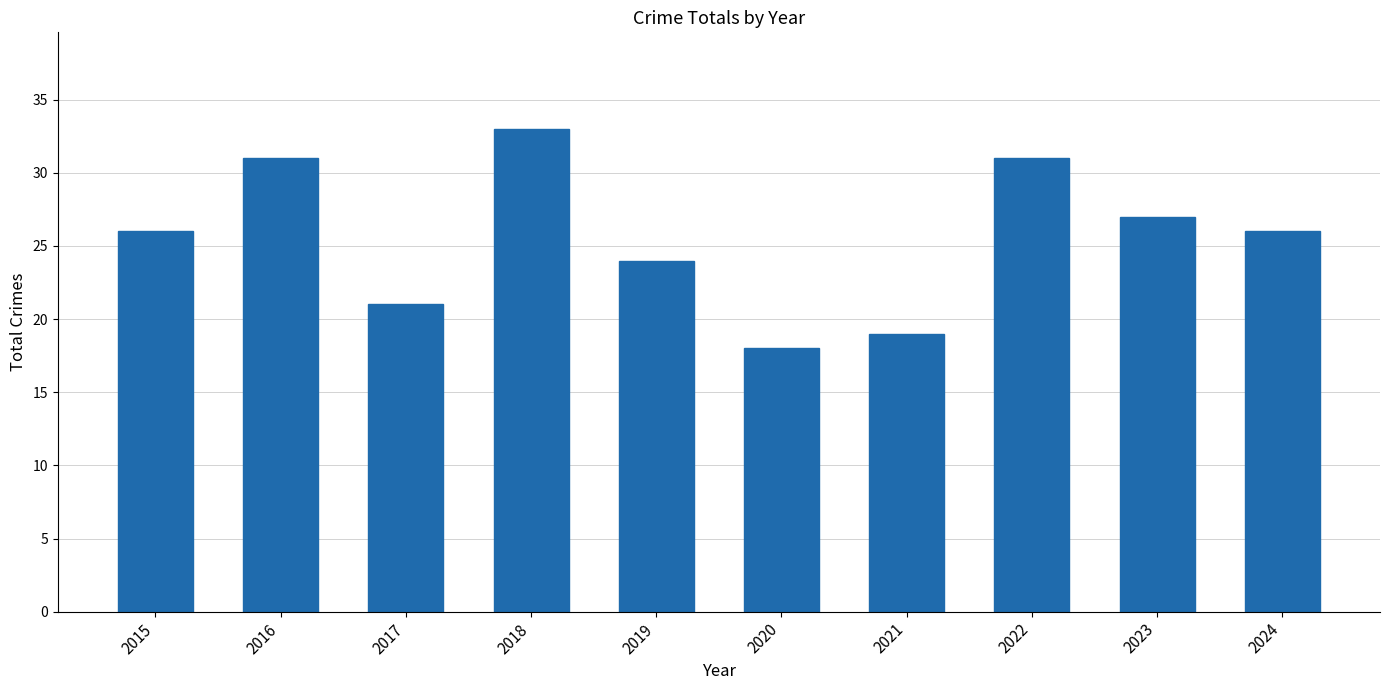

What is the greatest value displayed?

33